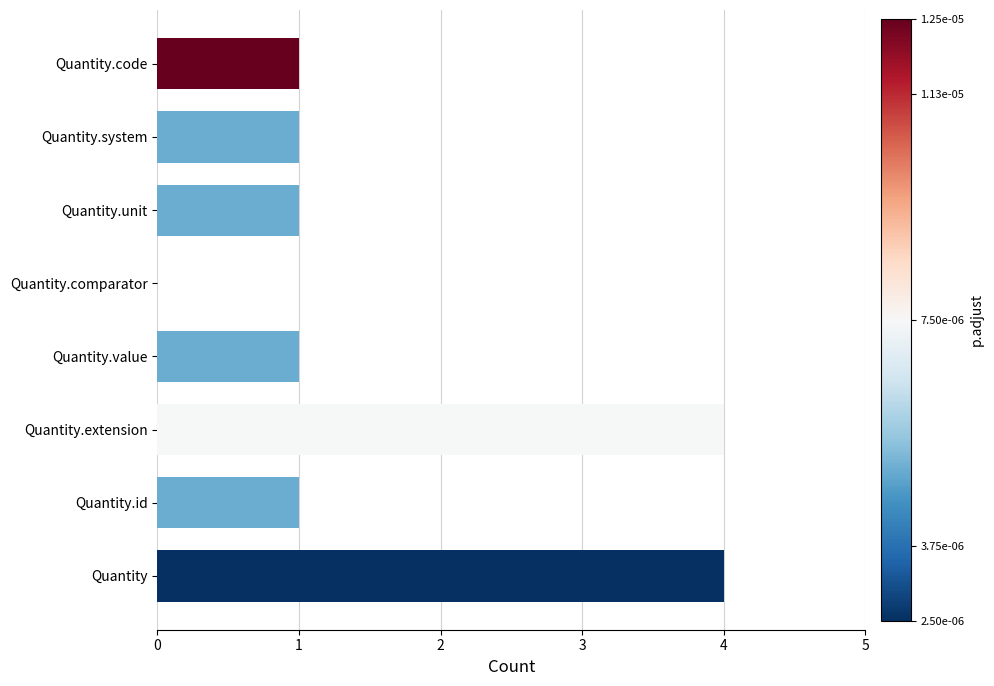

The value at Quantity.system is 2. True or false?

False